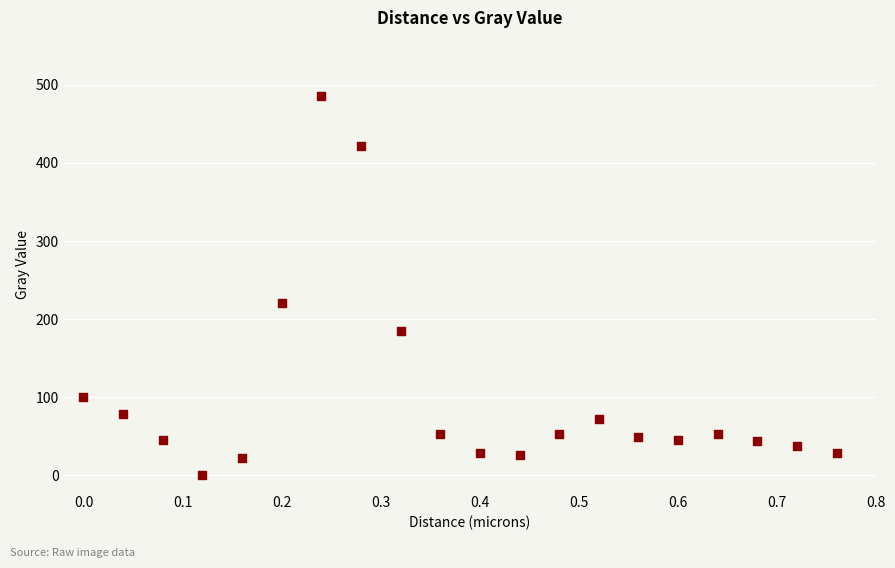

What Y value in the scatter plot is closest to 242?

220.2